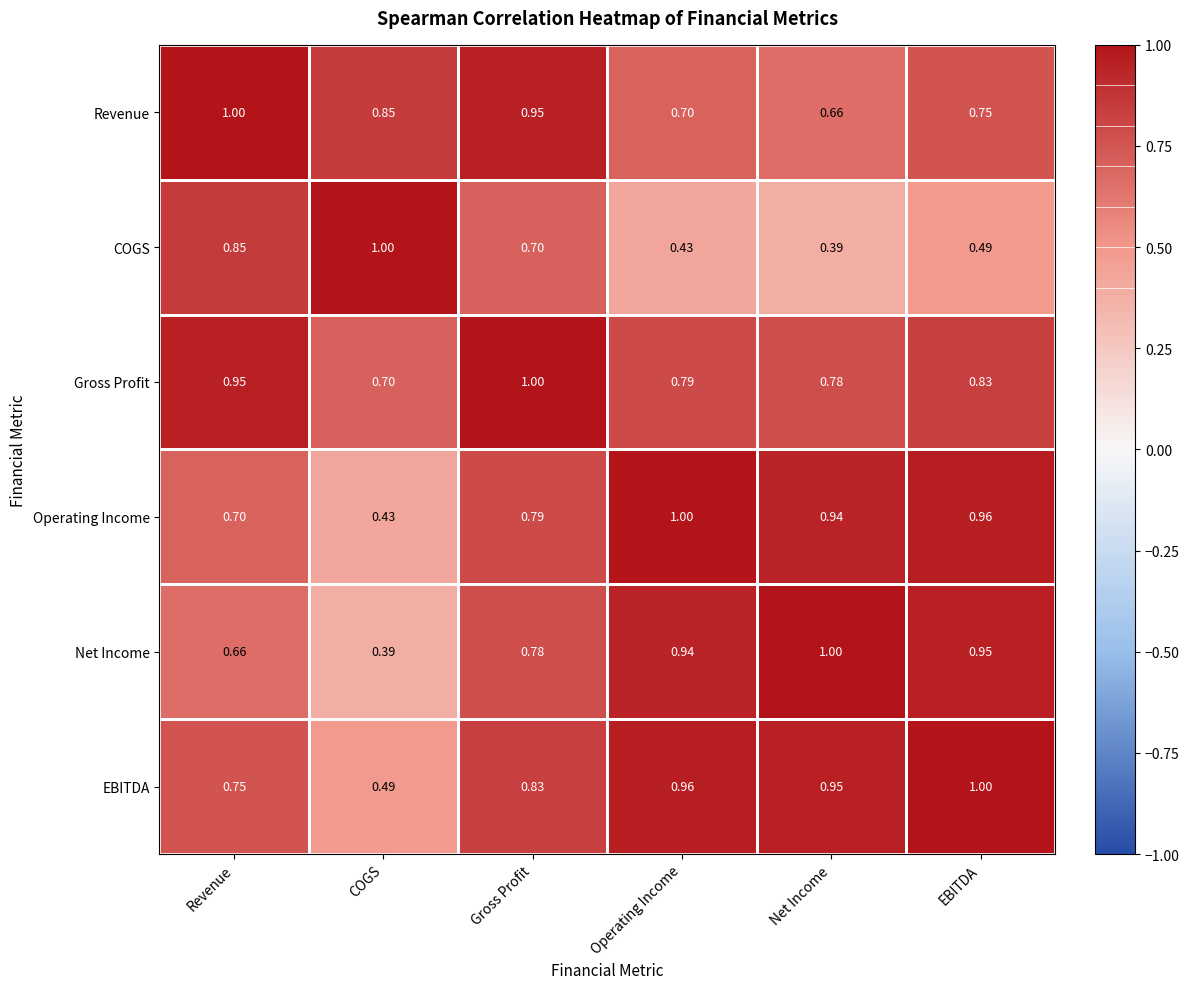

Which category has the highest value in the COGS series?

COGS